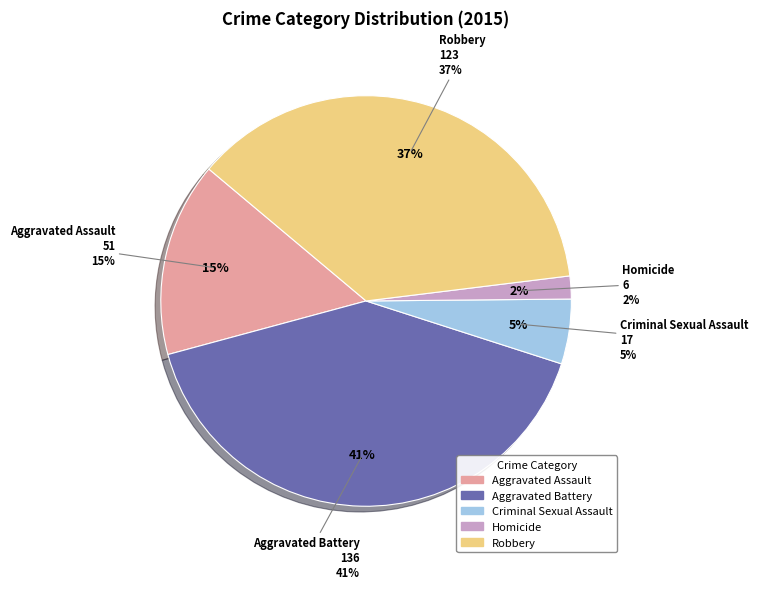

To the nearest percent, what percentage of the pie is Homicide?

2%